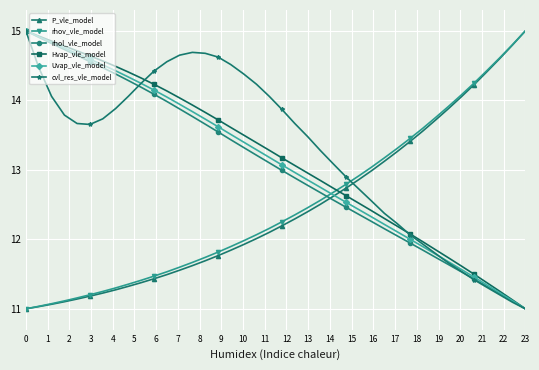

What is the sum of all rhol_vle_model values?

521.9